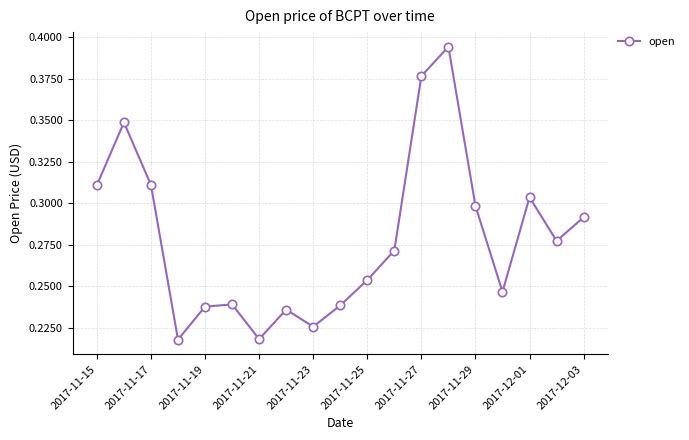

What is the sum of all values?

5.3